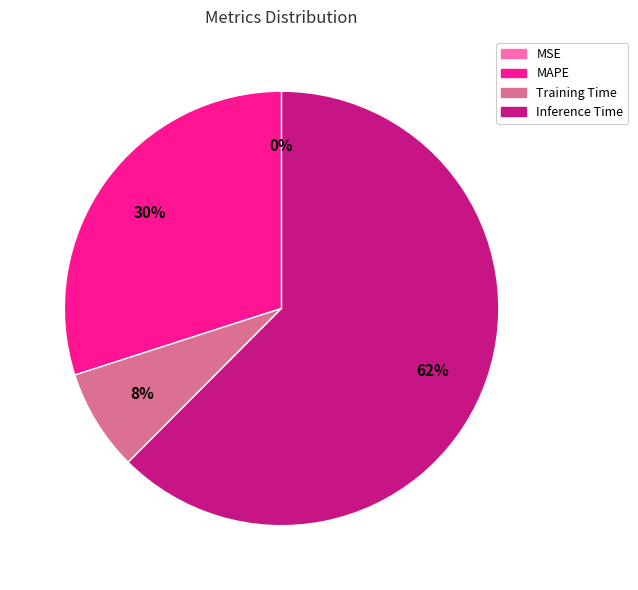

Is there any slice that represents more than half of the pie?

Yes